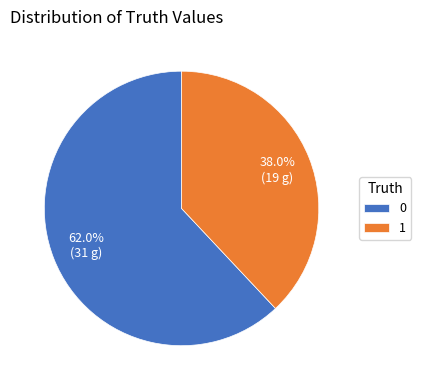

To the nearest percent, what portion does 1 represent?

38%